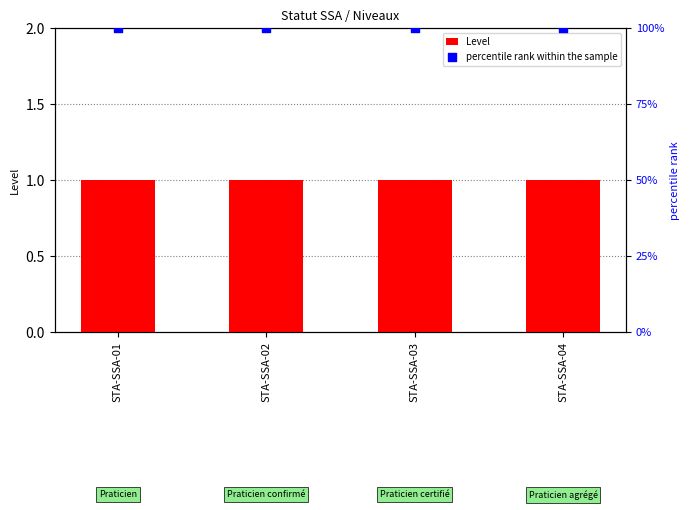

Which series has the largest total across all categories?

percentile rank within the sample